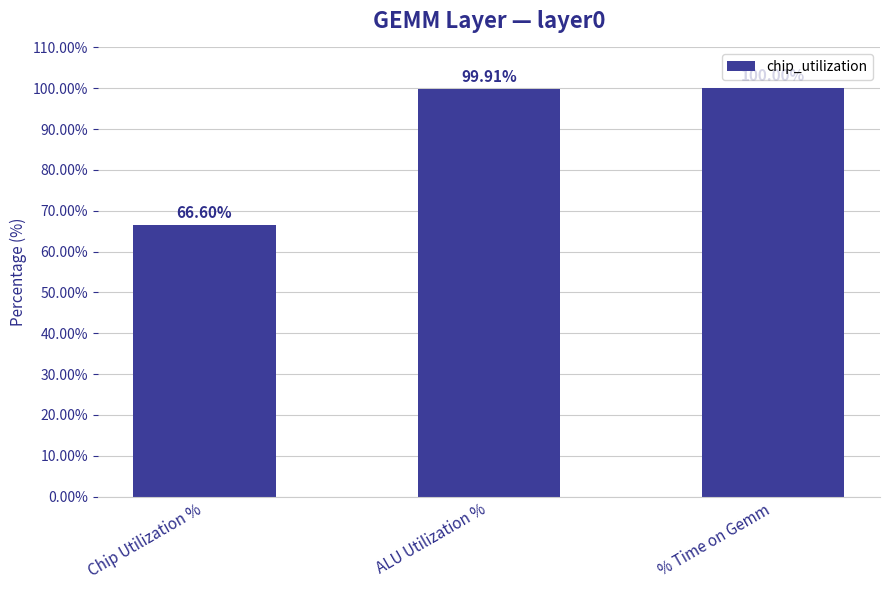

Reading right to left, list all the values displayed in this chart.

100.0	99.9	66.6